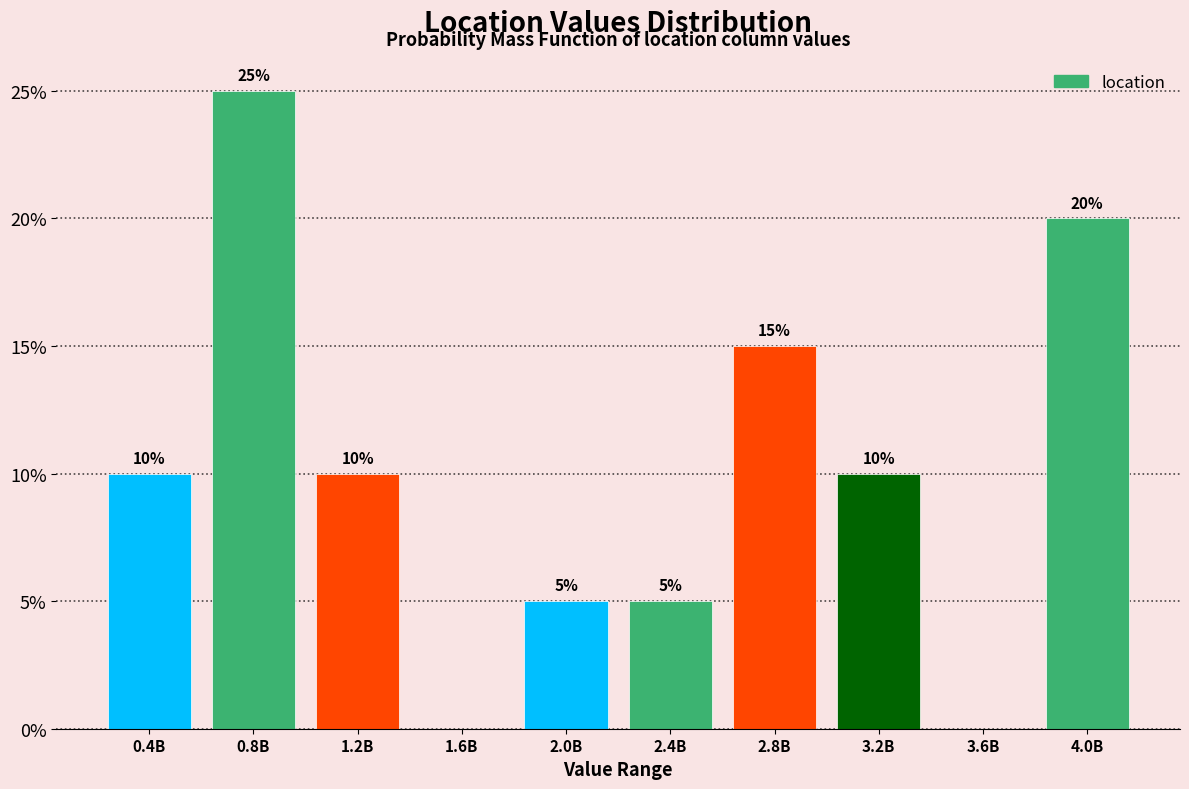

Reading left to right, extract all data points from this chart.

0.4B=10	0.8B=25	1.2B=10	1.6B=0	2.0B=5	2.4B=5	2.8B=15	3.2B=10	3.6B=0	4.0B=20